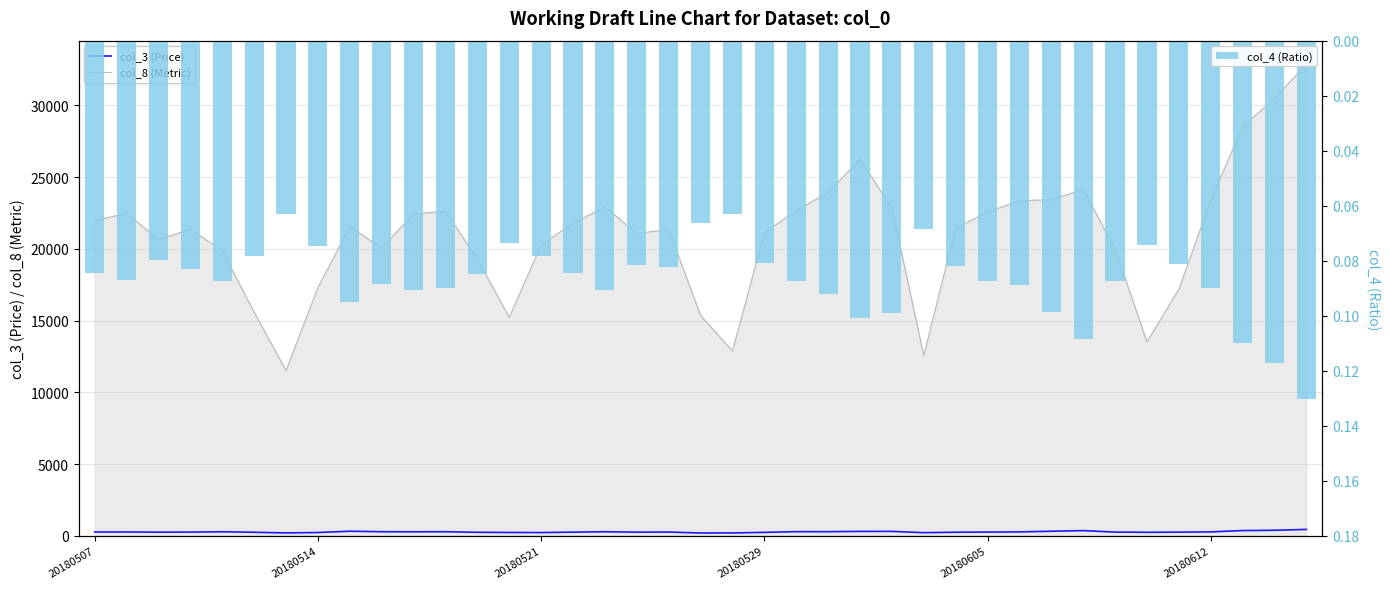

What is the minimum value for col_4 (Ratio)?

0.1